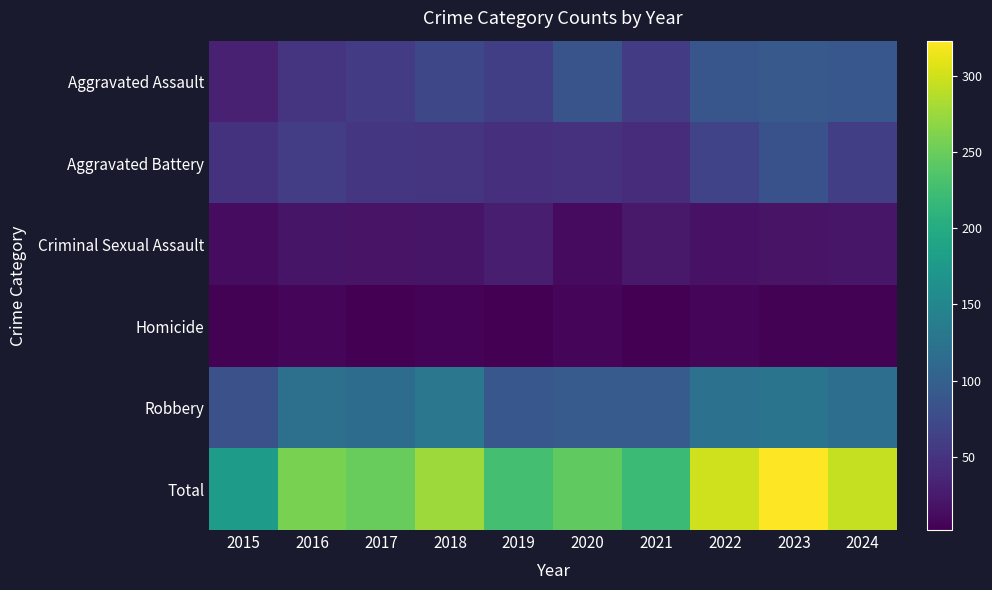

Count the number of data series in this chart.

6